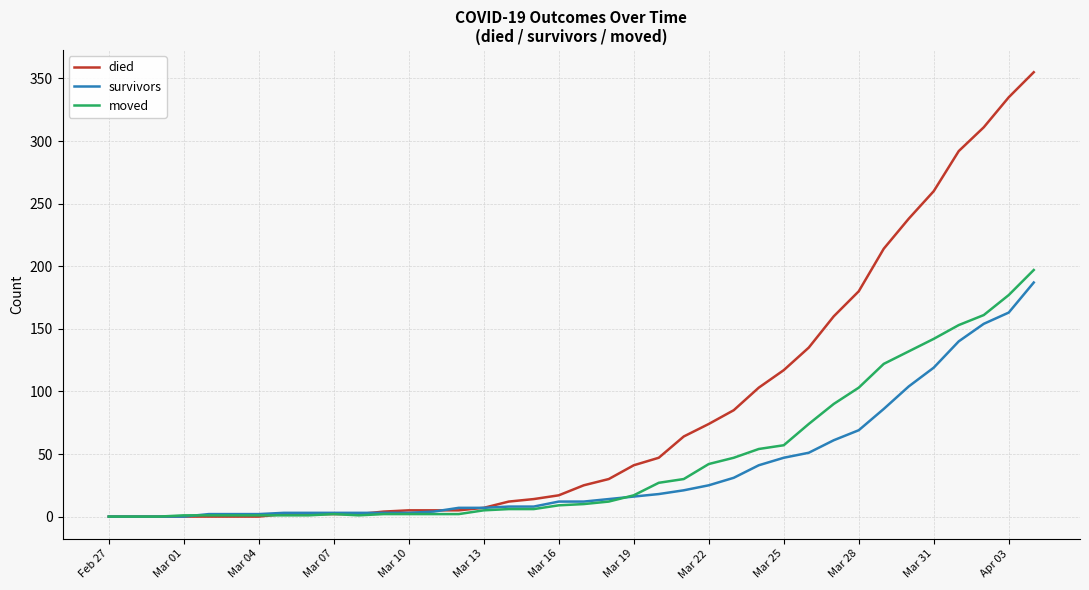

Which series has the largest range (max minus min)?

died